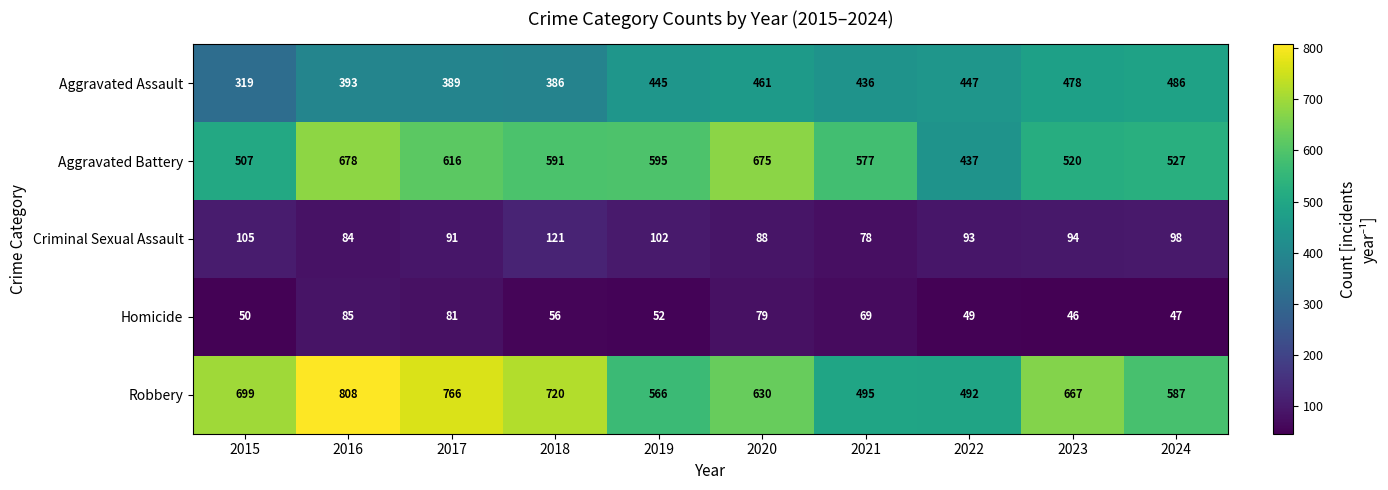

What is the minimum value shown in the chart?

46